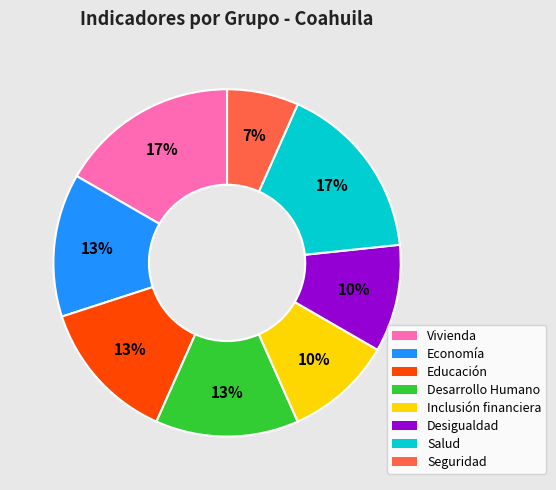

Which has a higher value, Desigualdad or Economía?

Economía